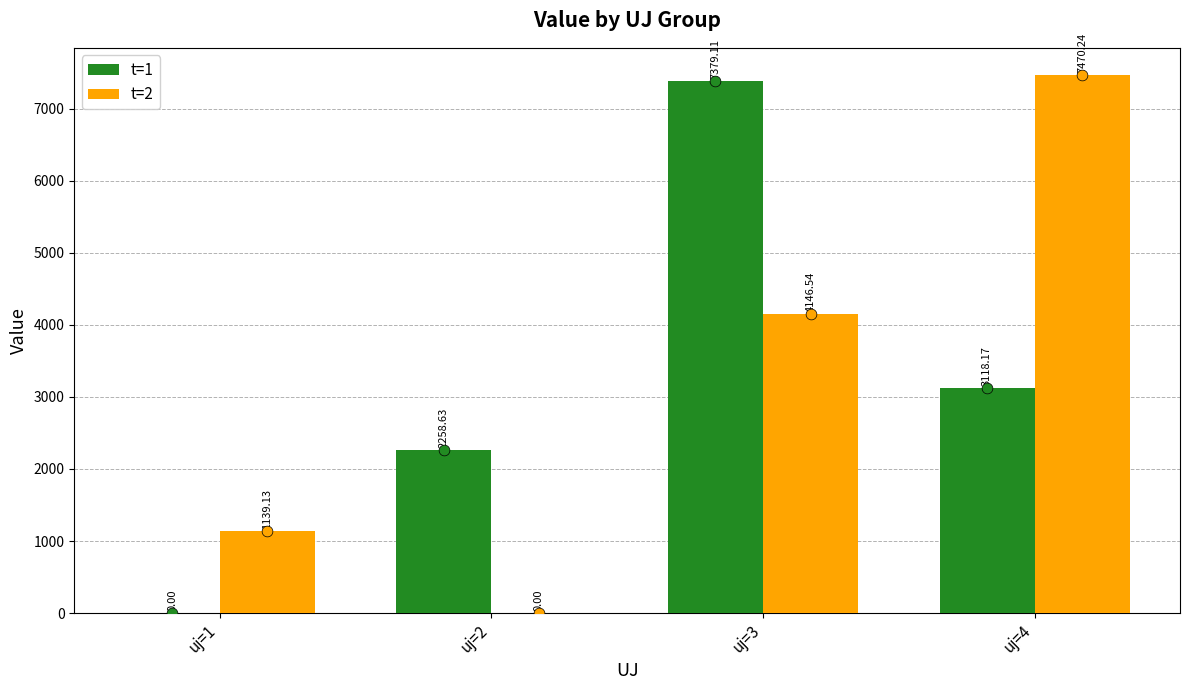

What is the total value across all series at uj=4?

10588.4